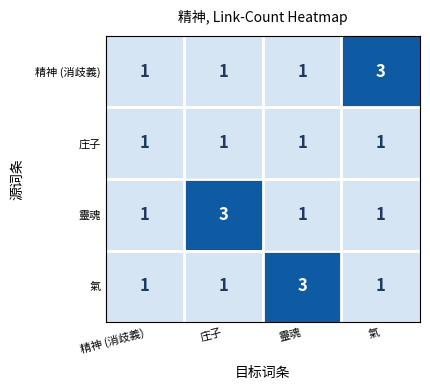

The value of 精神 (消歧義) at 精神 (消歧義) is 1. True or false?

True